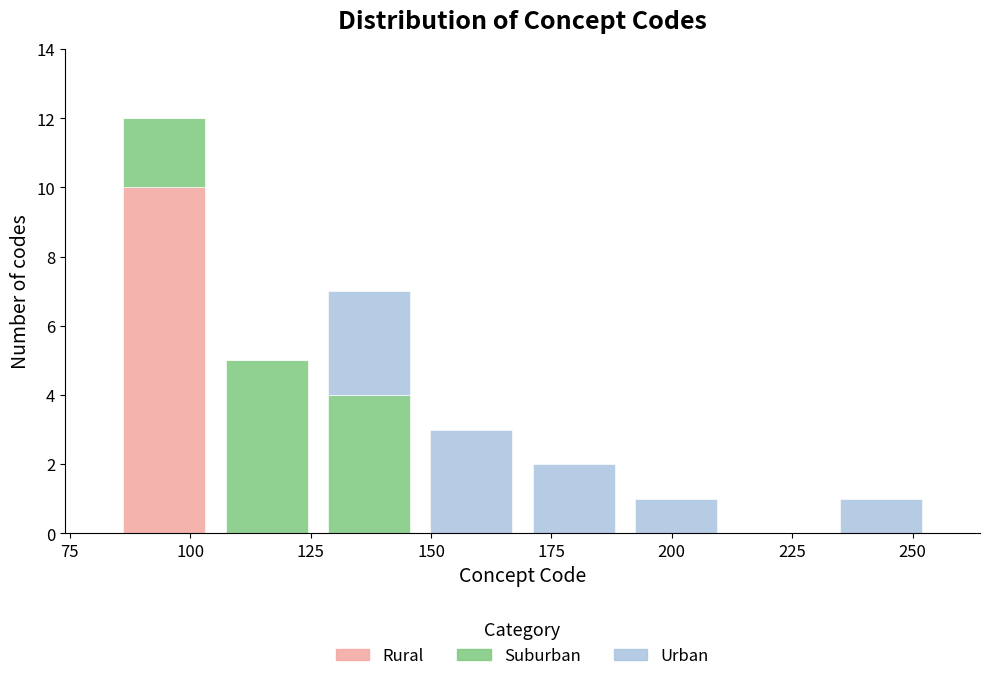

Which range on the x-axis has the tallest stacked bar (by total height)?

85 to 105